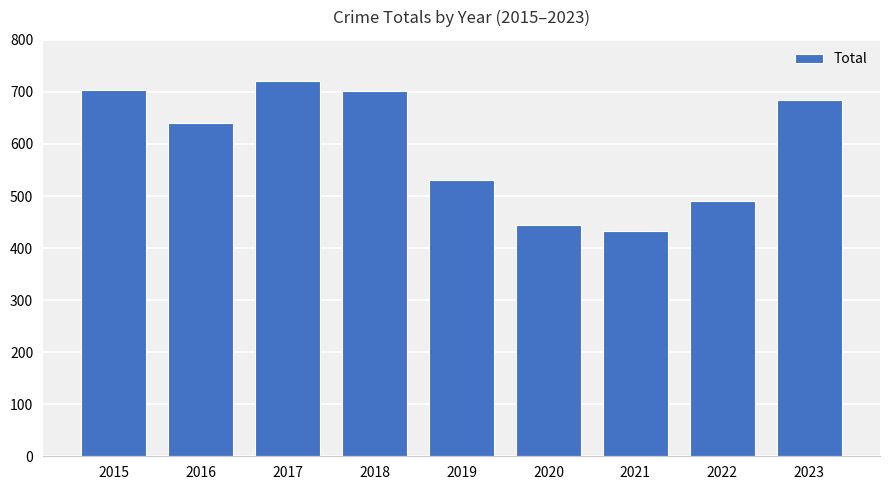

What is the change in value from 2019 to 2021?

-98